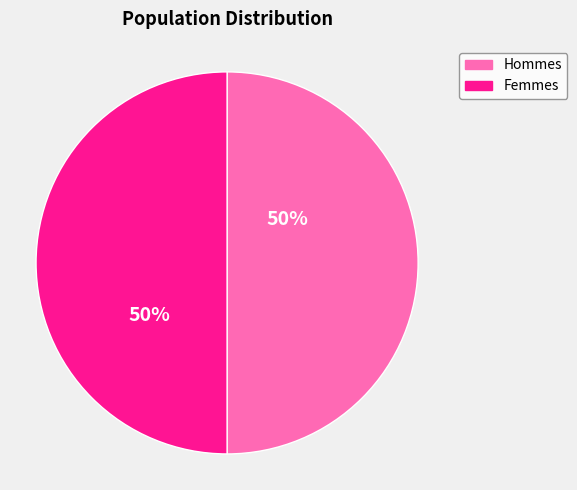

How many segments does this pie chart have?

2